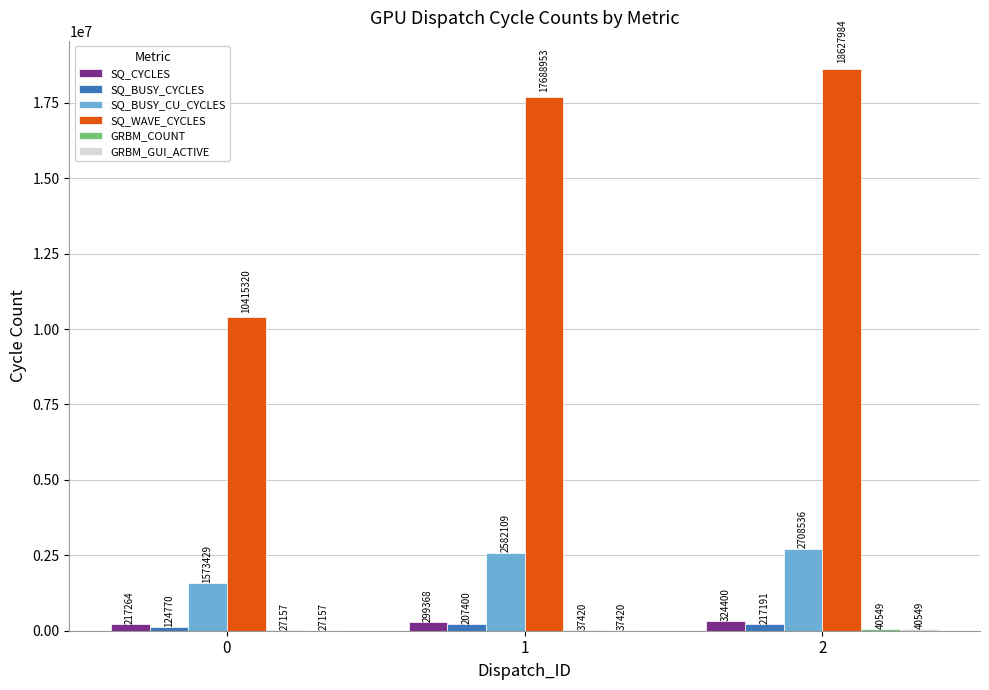

Between 0 and 1, which series saw the biggest shift?

SQ_WAVE_CYCLES